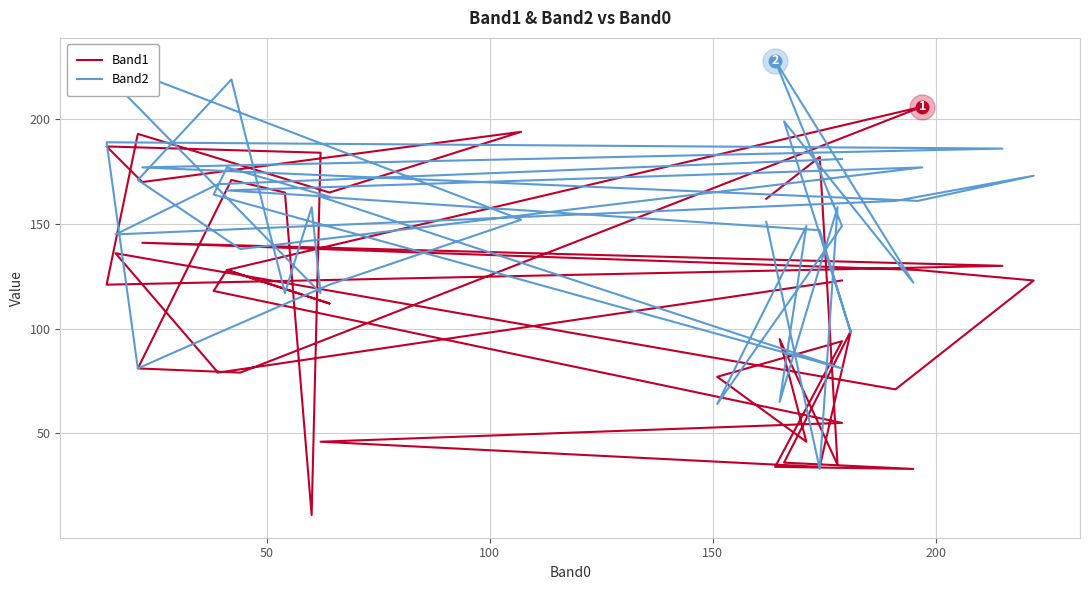

What is the difference between the maximum and minimum values in the Band1 series?

195